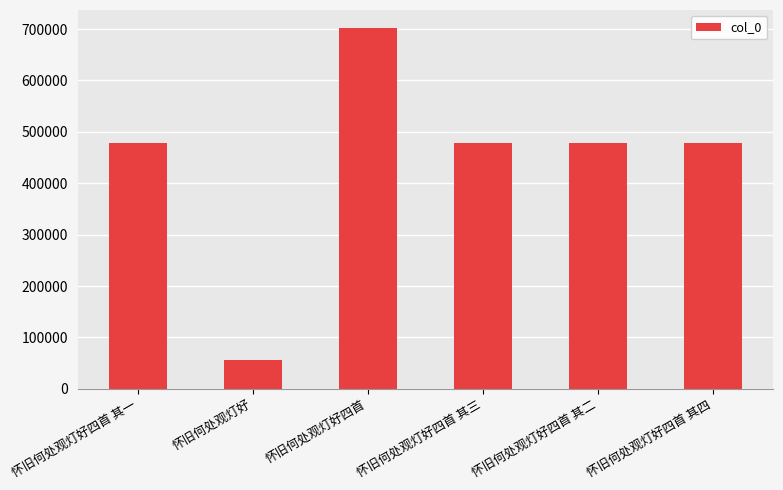

What is the sum of all values?

2675075